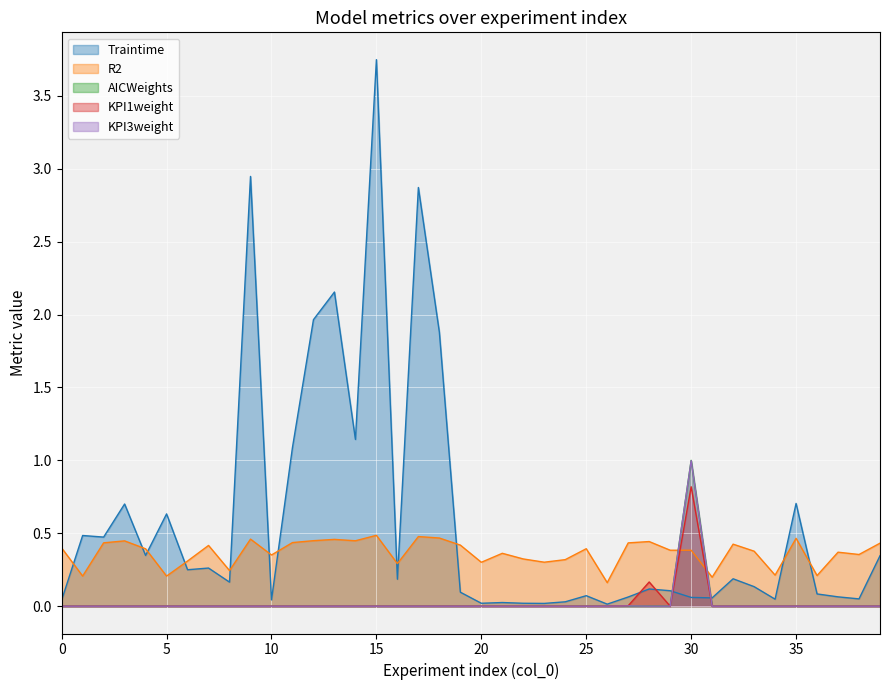

What is the difference between the Traintime values at 4 and 34?

0.3